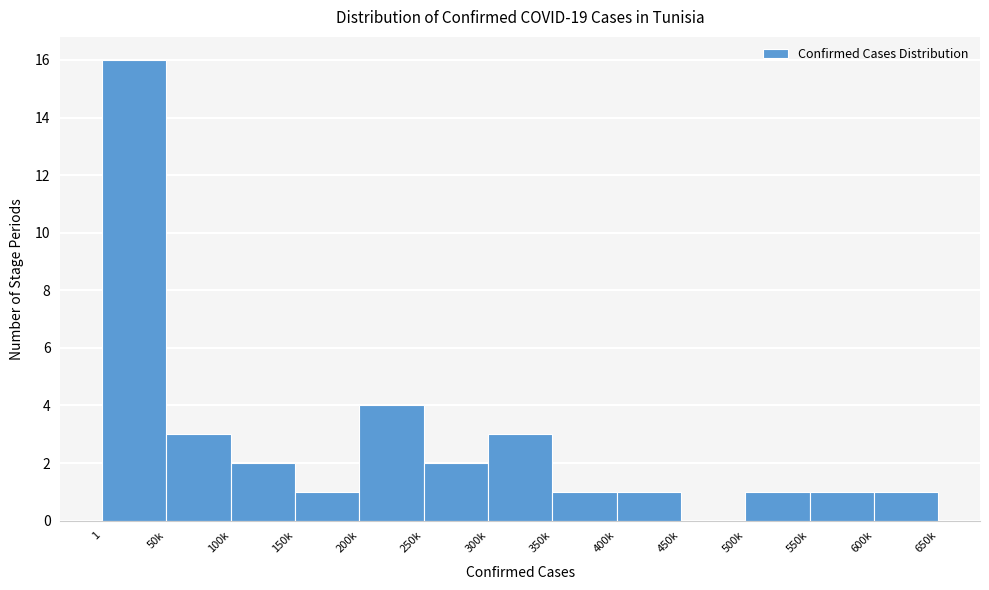

Reading left to right, what are all the values shown in this chart?

1=16	50k=3	100k=2	150k=1	200k=4	250k=2	300k=3	350k=1	400k=1	450k=0	500k=1	550k=1	600k=1